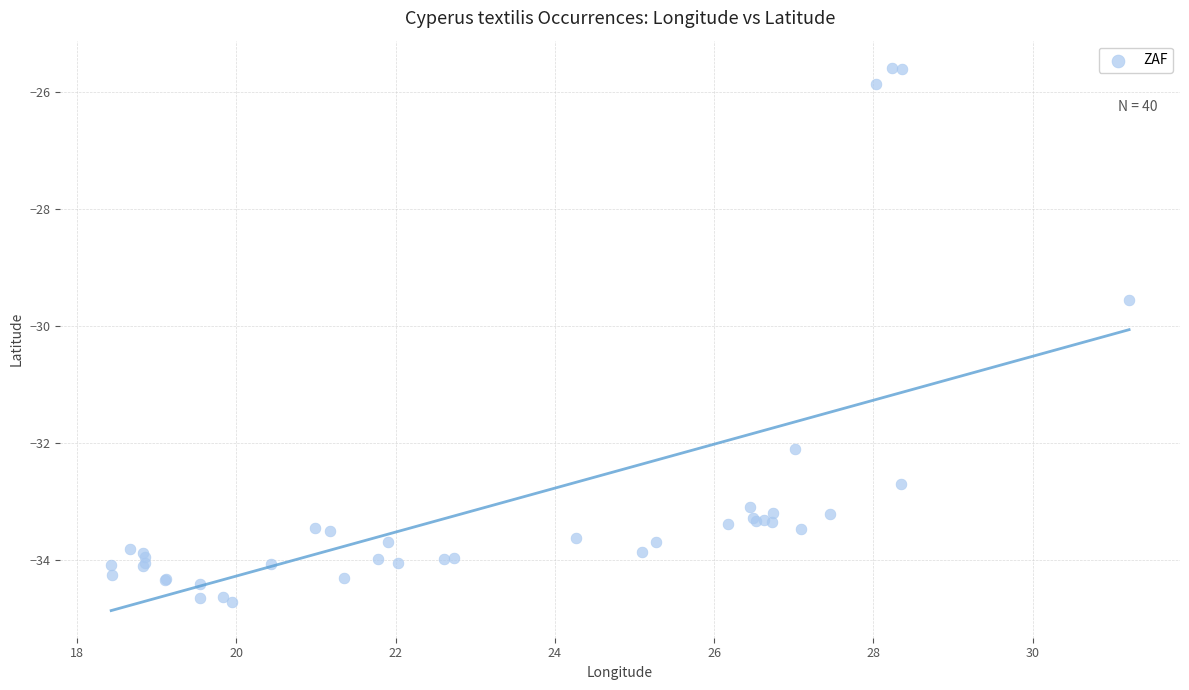

What Y value in the scatter plot is closest to -30?

-29.5